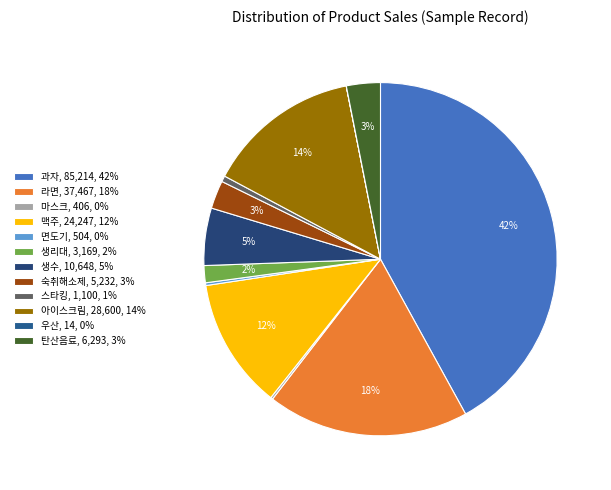

To the nearest percent, what is the average slice percentage?

8%